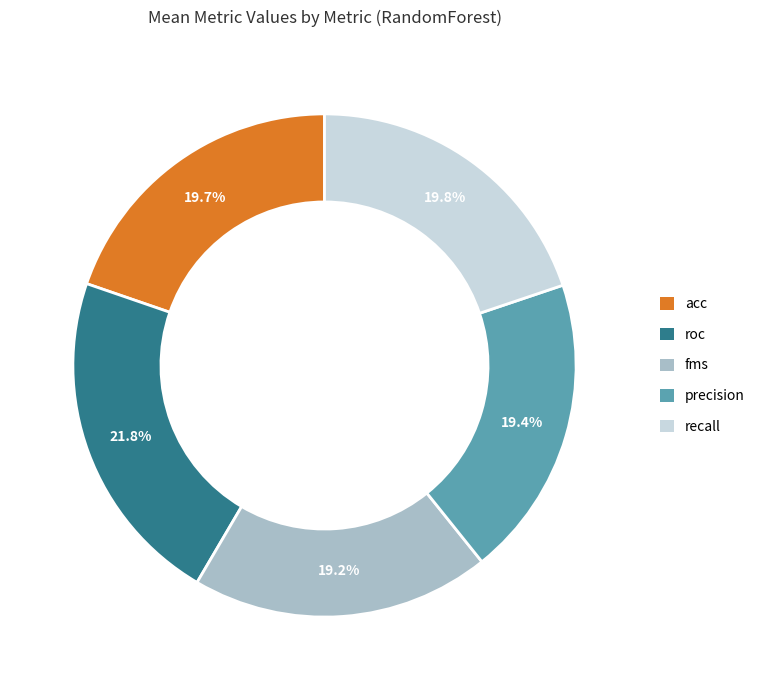

Does fms account for over 50% of the chart?

No